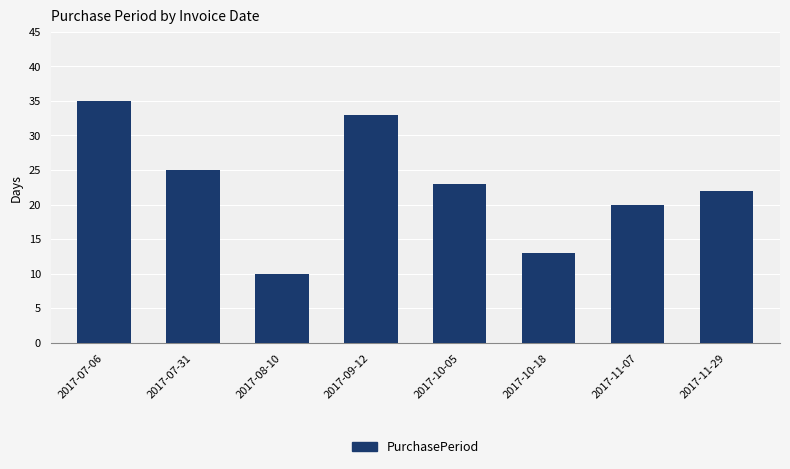

What is the difference between the second highest and minimum values?

23